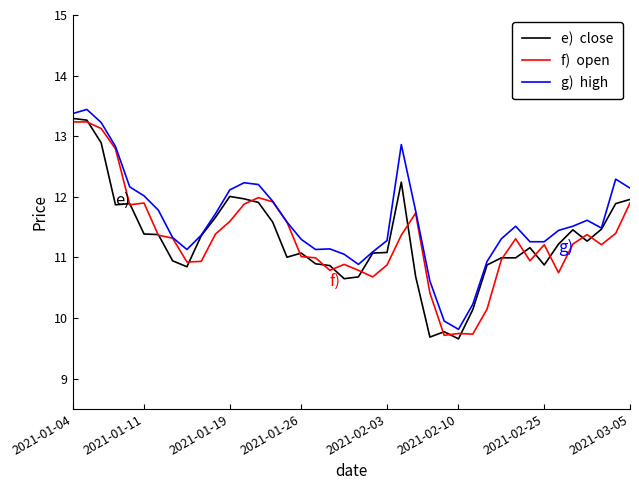

What is the maximum value shown in the chart?

13.4